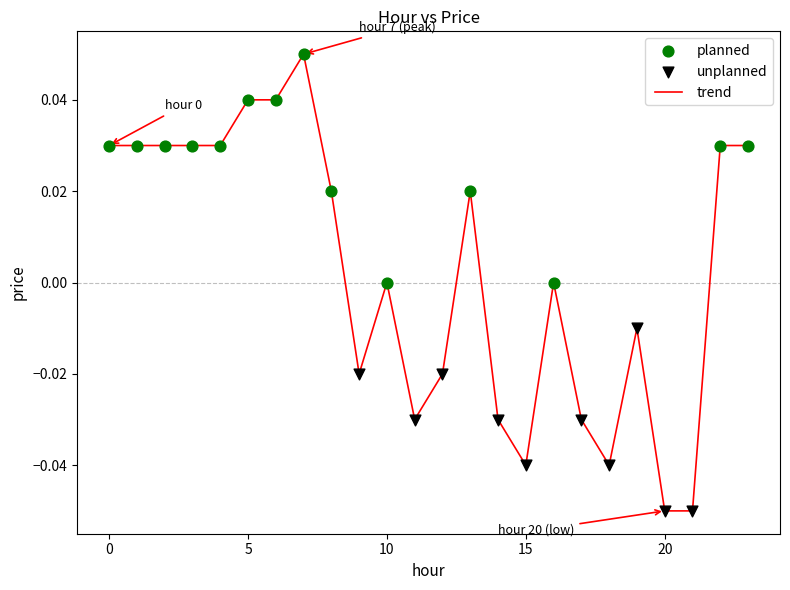

How many lines are shown in the chart?

1